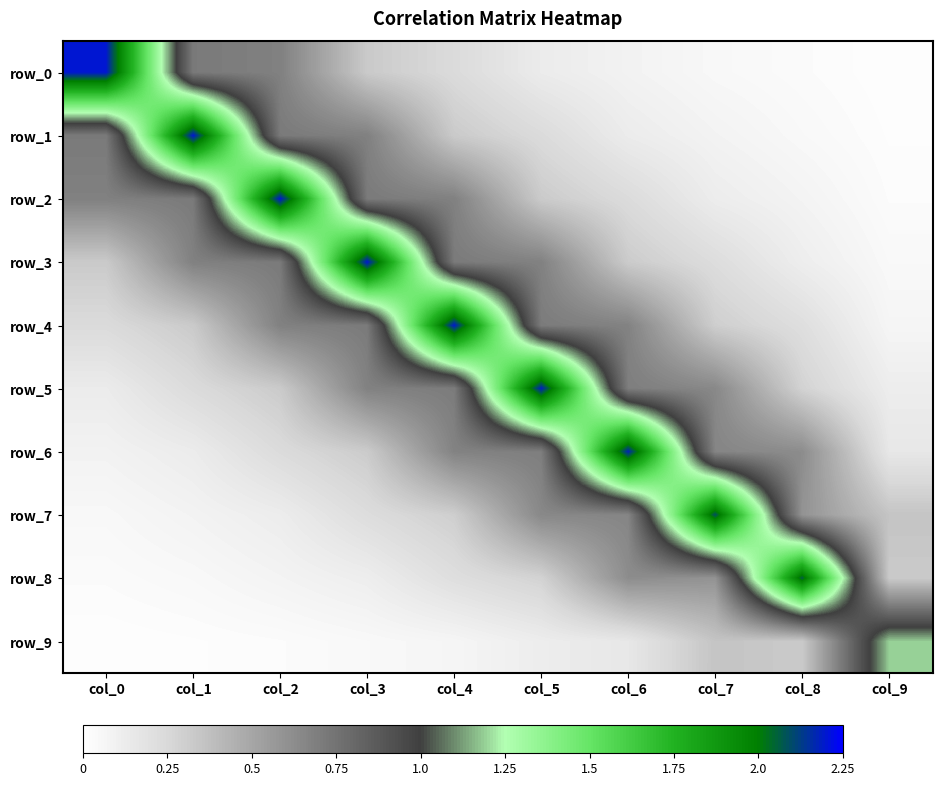

Is it true that row_0 equals 0.0 at col_8?

True